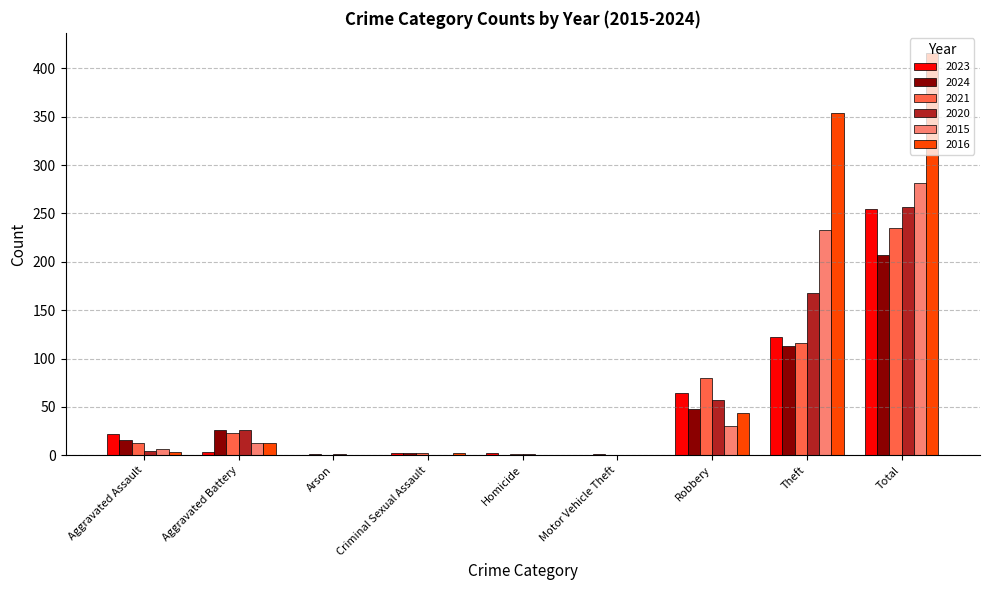

True or false: 2015 has a value of 13 at Aggravated Battery.

True